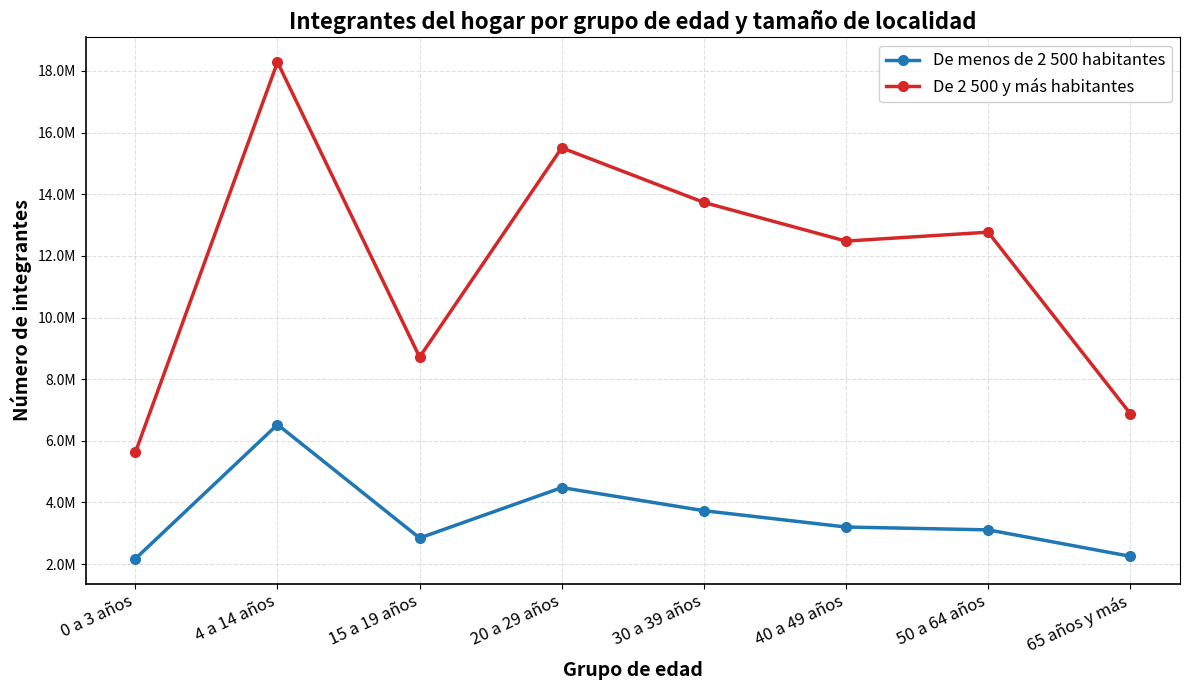

What is the sum of the De 2 500 y más habitantes values at 30 a 39 años and 40 a 49 años?

26215173